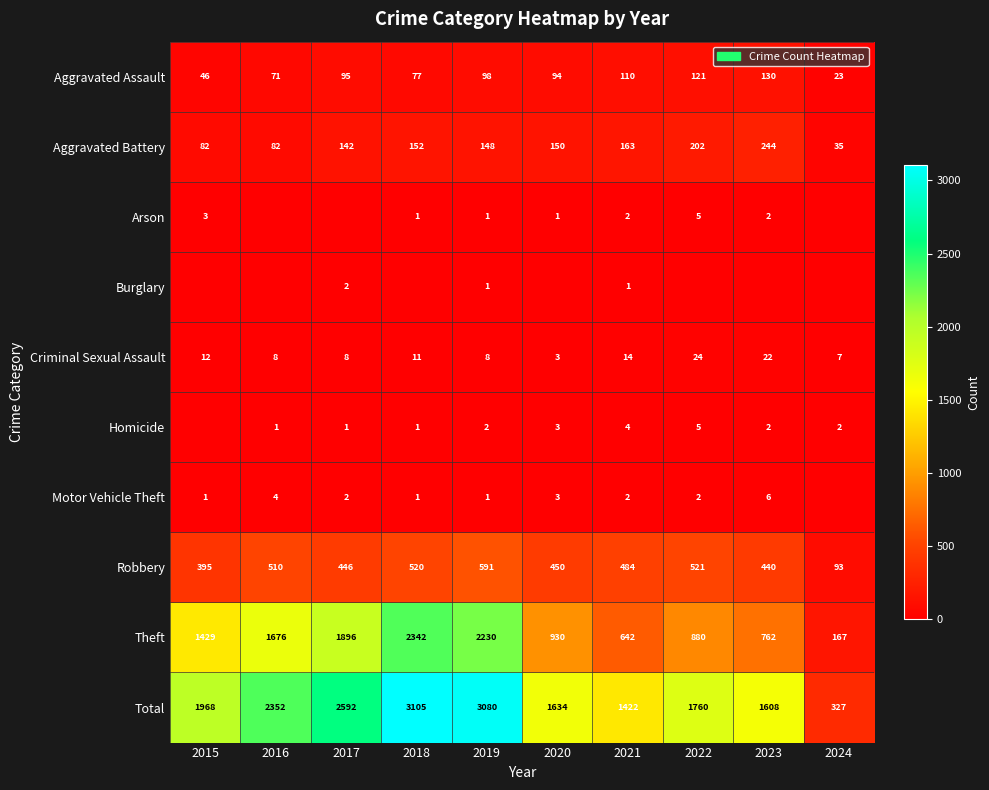

What is the difference between the highest and lowest values at 2020?

1634